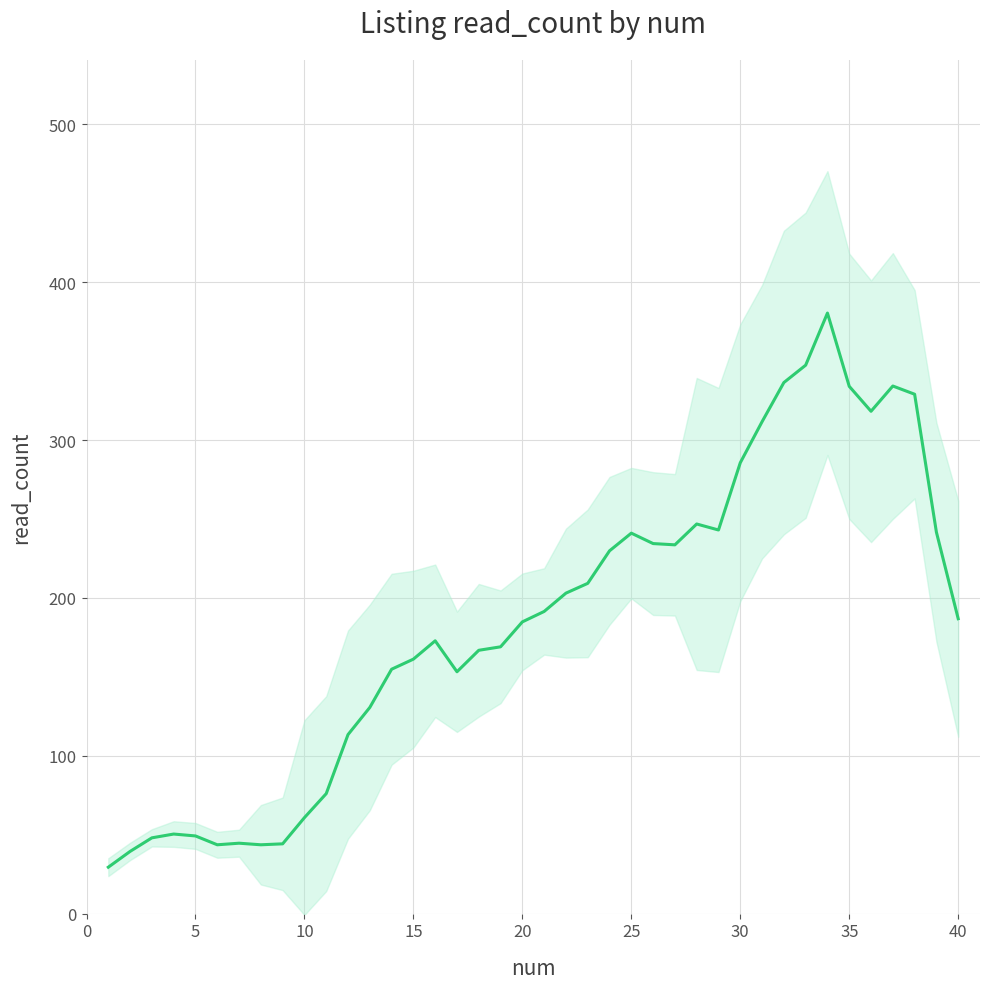

What is the difference between the maximum and minimum values?

351.0